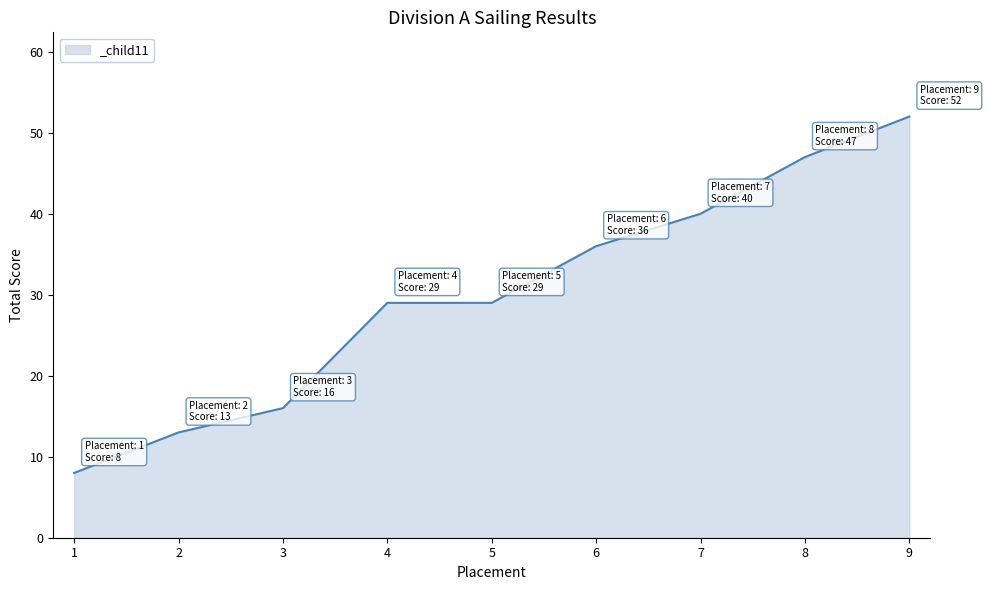

True or false: the data shows 14 at 1.

False